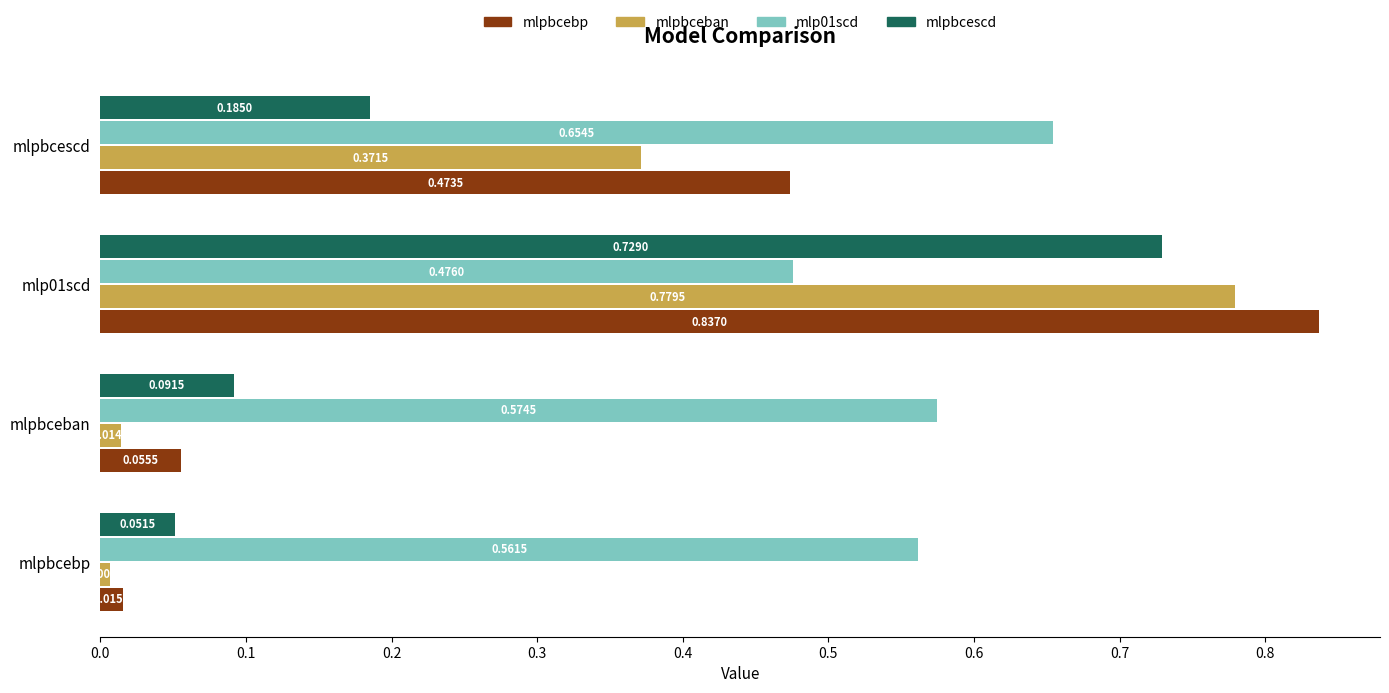

What is the sum of all mlpbceban values?

1.2